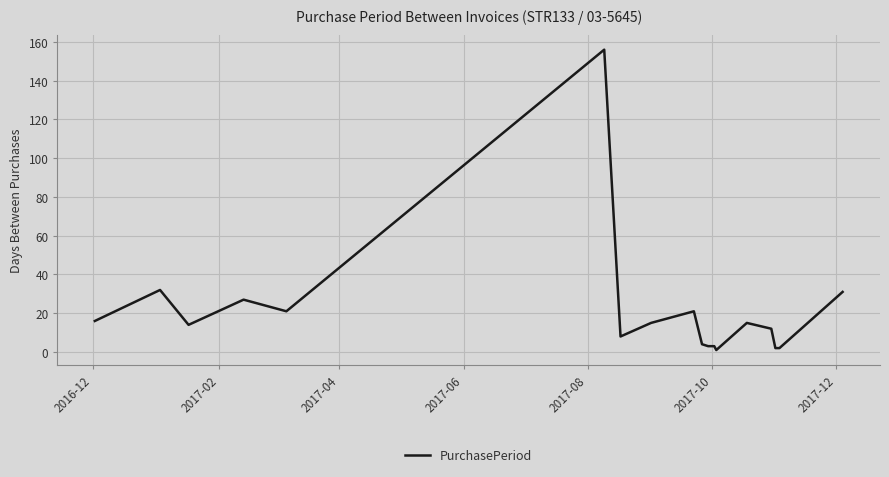

What is the difference between the maximum and minimum values?

155